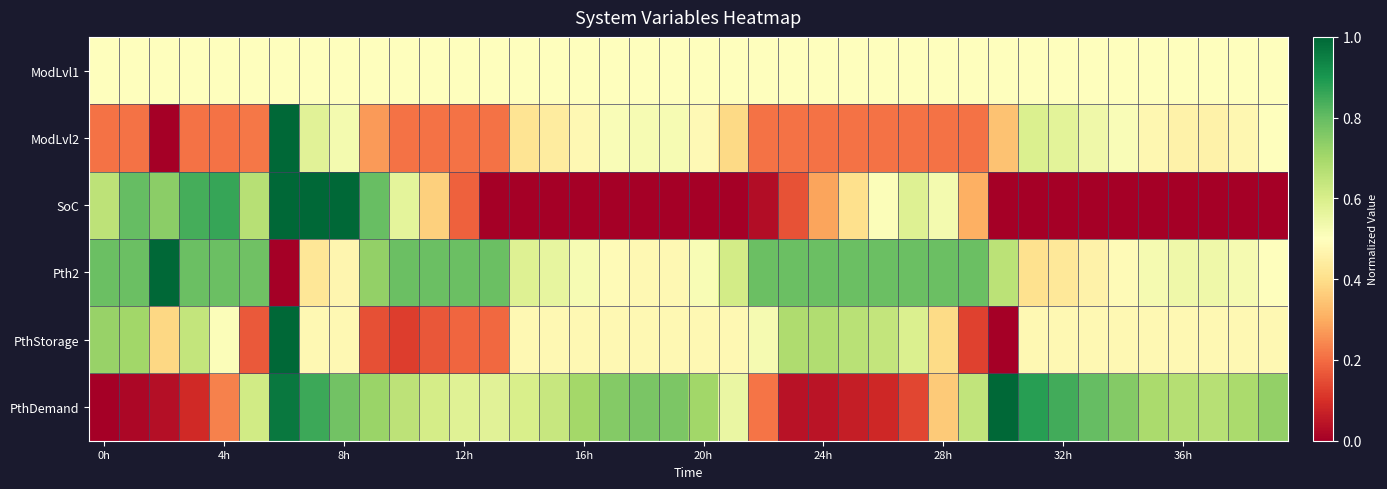

Count the number of data series in this chart.

6